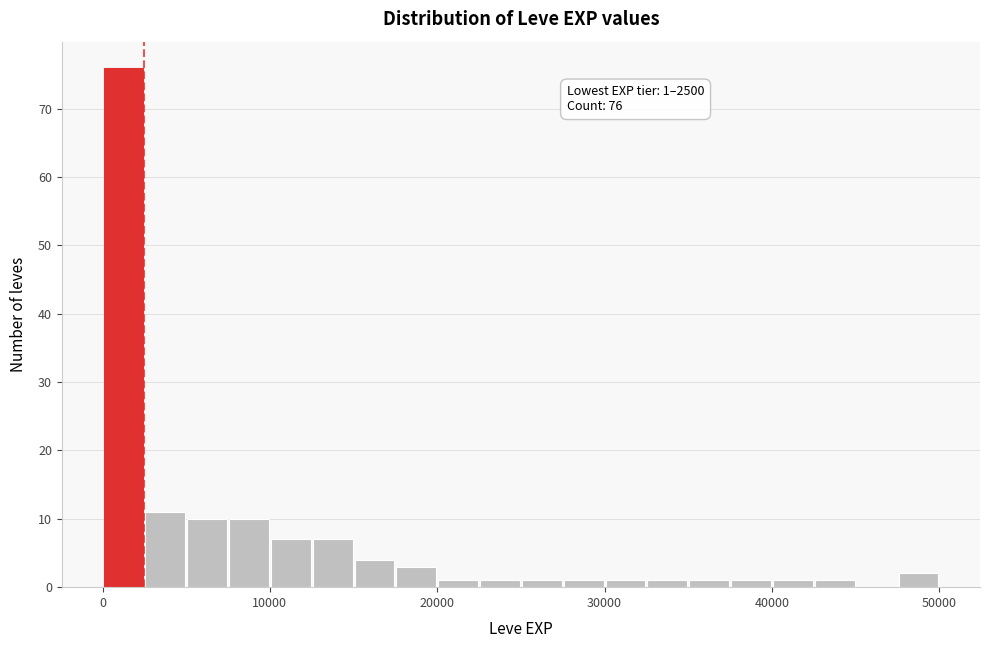

Read against the x-axis, roughly where is the centre of the tallest bar?

1000